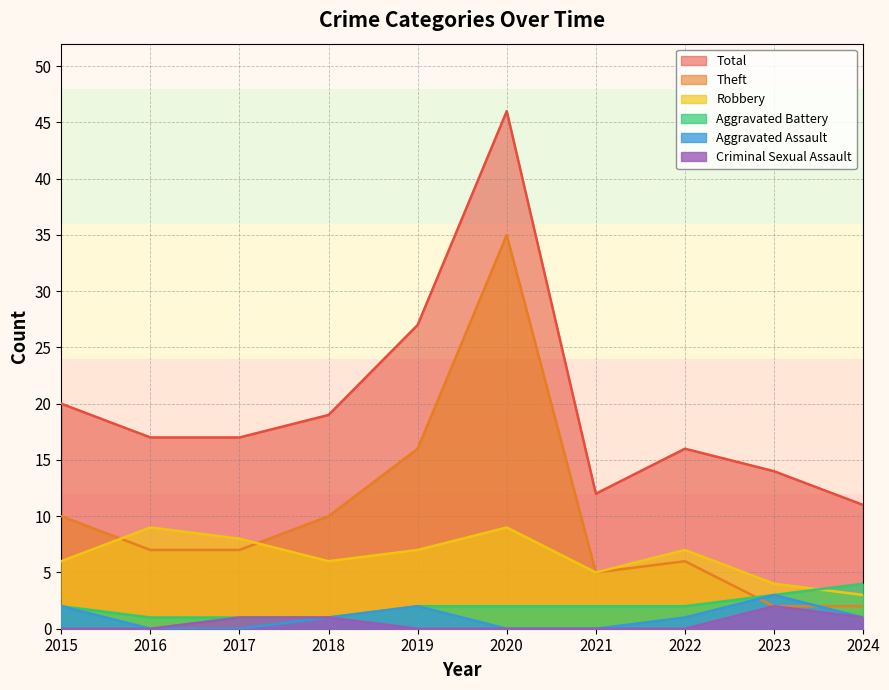

True or false: Theft and Total intersect in this chart.

False